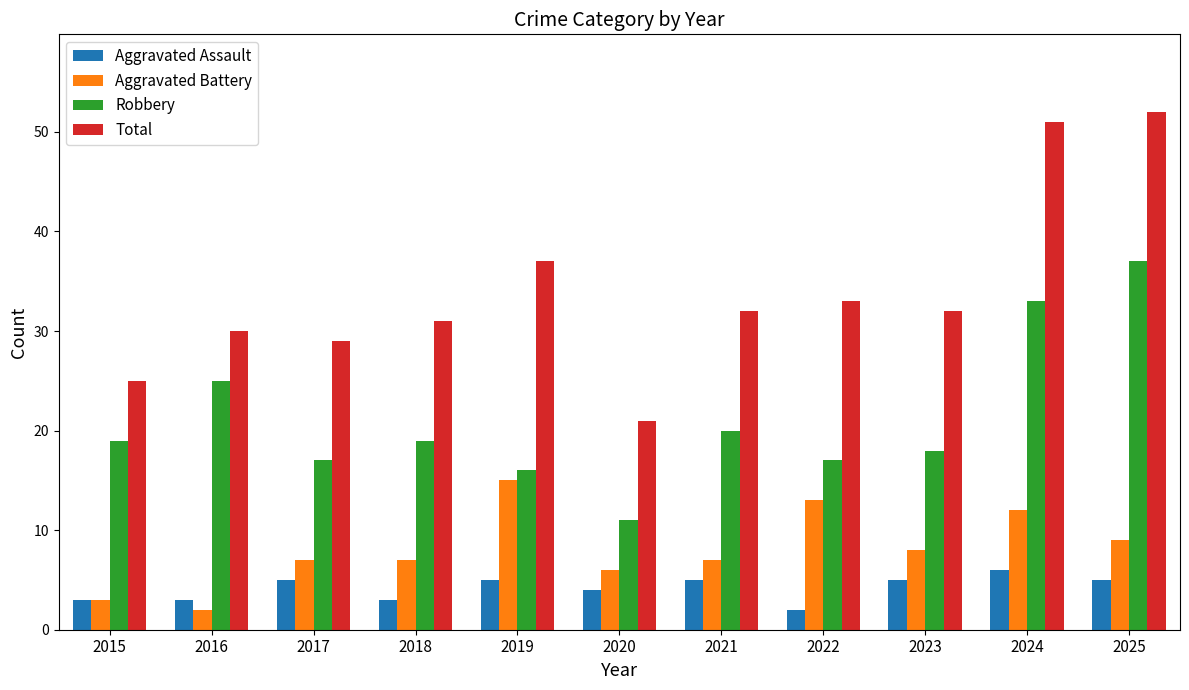

Are the bars grouped side by side (vs. stacked)?

Yes